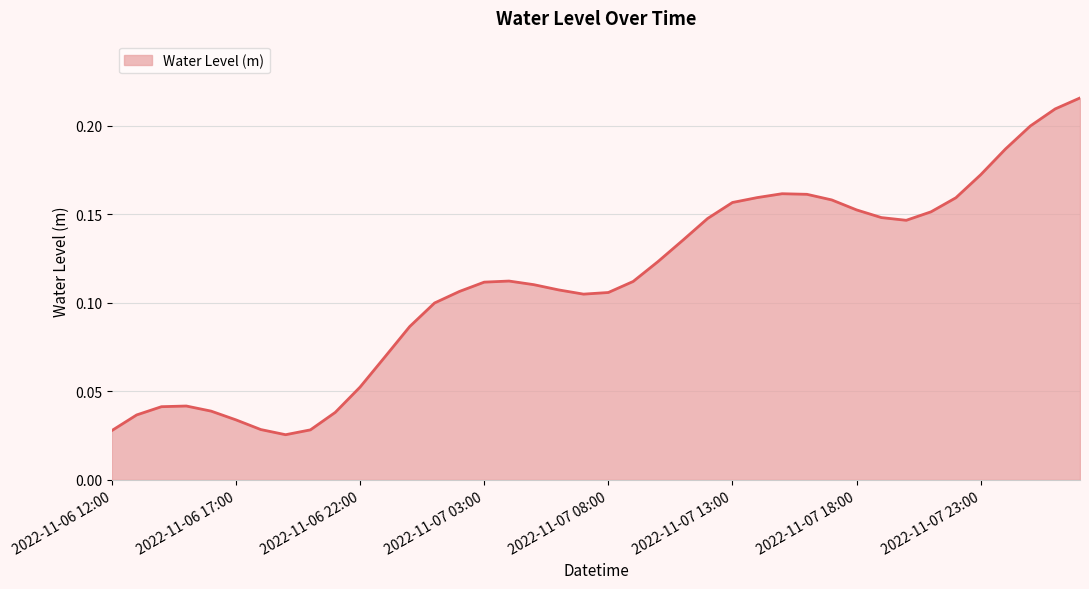

Reading left to right, extract all data points from this chart.

2022-11-06 12:00=0.0	2022-11-06 13:00=0.0	2022-11-06 14:00=0.0	2022-11-06 15:00=0.0	2022-11-06 16:00=0.0	2022-11-06 17:00=0.0	2022-11-06 18:00=0.0	2022-11-06 19:00=0.0	2022-11-06 20:00=0.0	2022-11-06 21:00=0.0	2022-11-06 22:00=0.1	2022-11-06 23:00=0.1	2022-11-07 00:00=0.1	2022-11-07 01:00=0.1	2022-11-07 02:00=0.1	2022-11-07 03:00=0.1	2022-11-07 04:00=0.1	2022-11-07 05:00=0.1	2022-11-07 06:00=0.1	2022-11-07 07:00=0.1	2022-11-07 08:00=0.1	2022-11-07 09:00=0.1	2022-11-07 10:00=0.1	2022-11-07 11:00=0.1	2022-11-07 12:00=0.1	2022-11-07 13:00=0.2	2022-11-07 14:00=0.2	2022-11-07 15:00=0.2	2022-11-07 16:00=0.2	2022-11-07 17:00=0.2	2022-11-07 18:00=0.2	2022-11-07 19:00=0.1	2022-11-07 20:00=0.1	2022-11-07 21:00=0.2	2022-11-07 22:00=0.2	2022-11-07 23:00=0.2	2022-11-08 00:00=0.2	2022-11-08 01:00=0.2	2022-11-08 02:00=0.2	2022-11-08 03:00=0.2